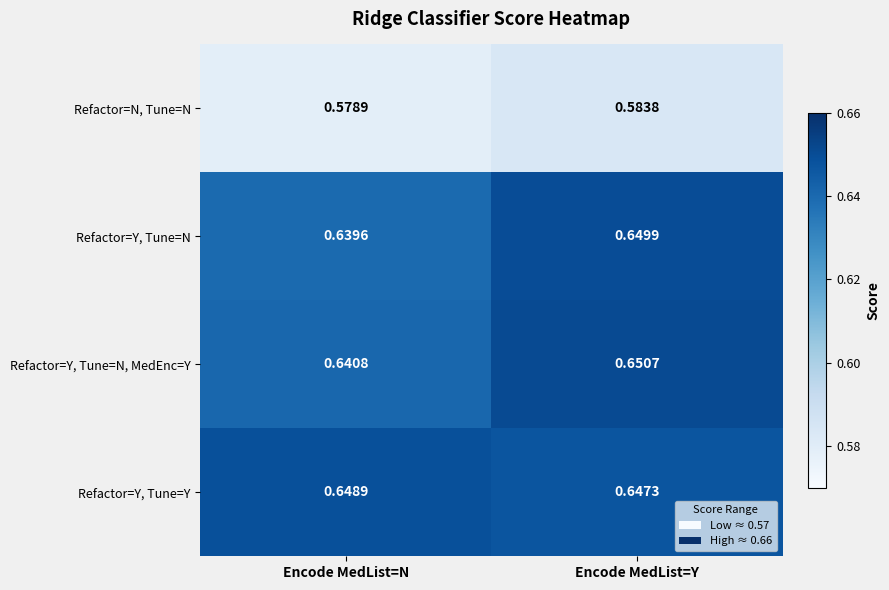

Rank the series by their maximum value, from highest to lowest.

Refactor=Y, Tune=N, MedEnc=Y, Refactor=Y, Tune=N, Refactor=Y, Tune=Y, Refactor=N, Tune=N